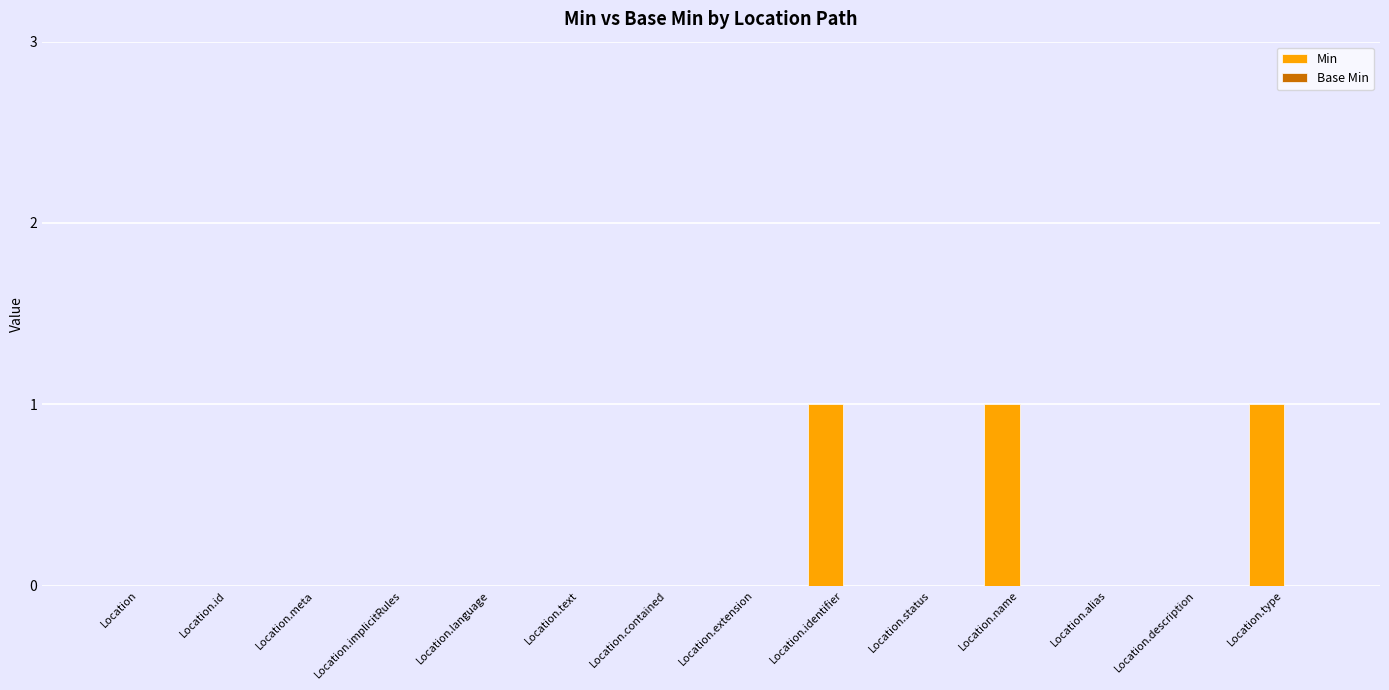

What is the sum of all values?

3